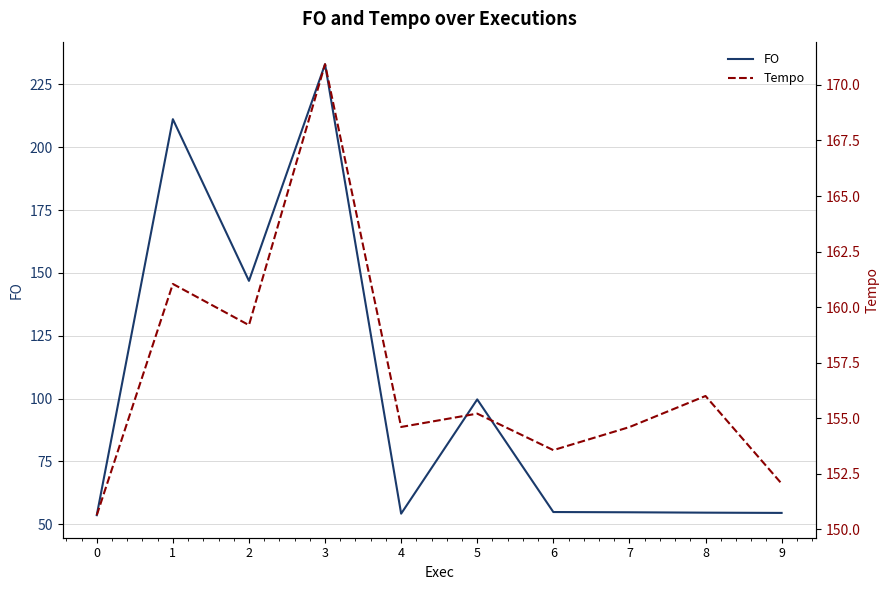

What is the difference between the second highest and second lowest values in the FO series?

156.9